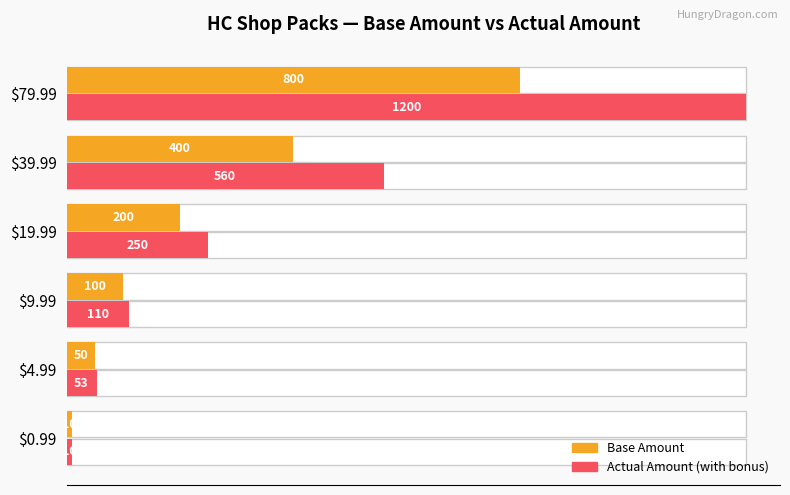

Reading left to right, extract all data points from this chart.

Base Amount: 10	50	100	200	400	800
Actual Amount (with bonus): 10	53	110	250	560	1200